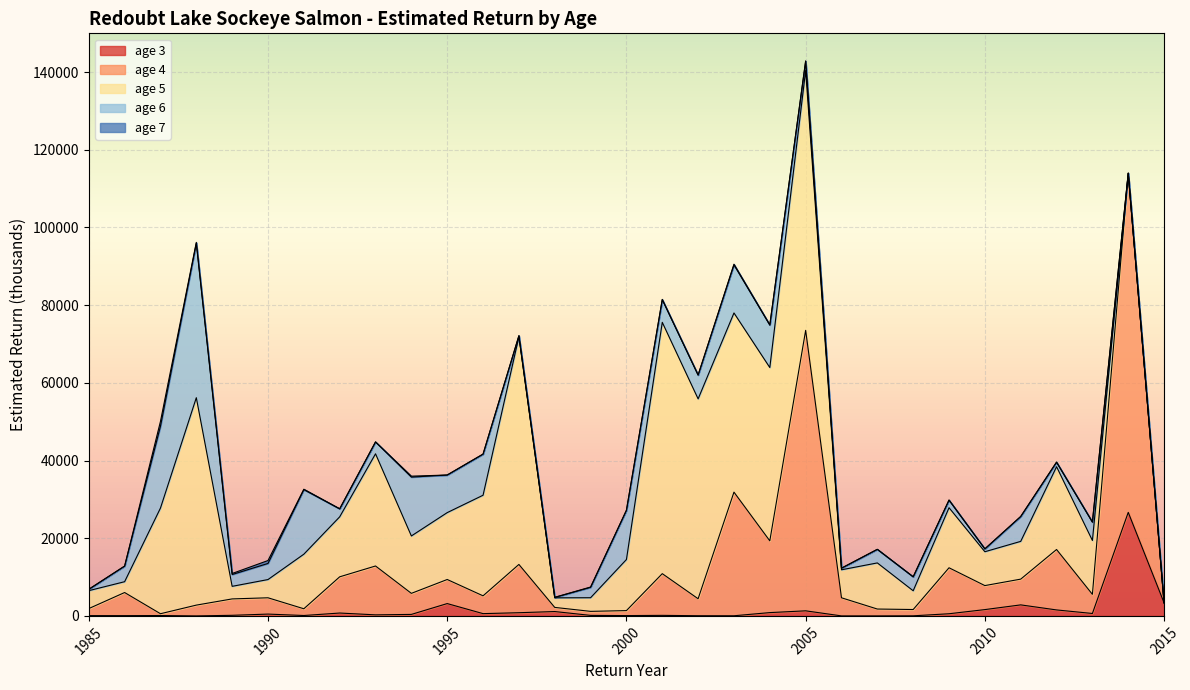

At which label is age 5 closest to 33446?

1993